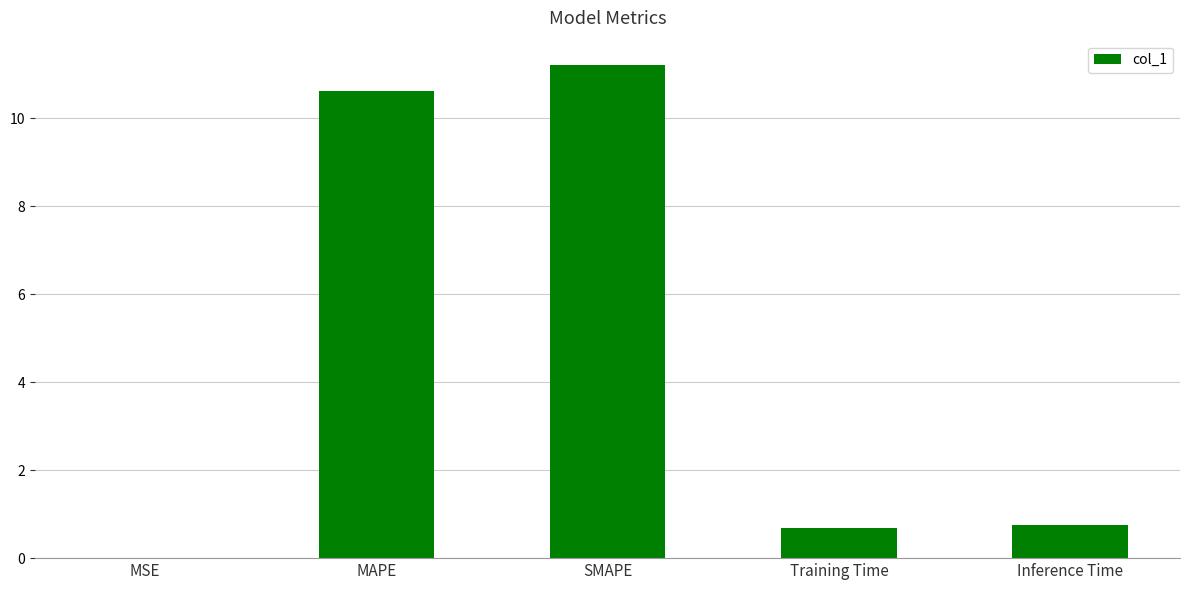

Are the bars horizontal?

No